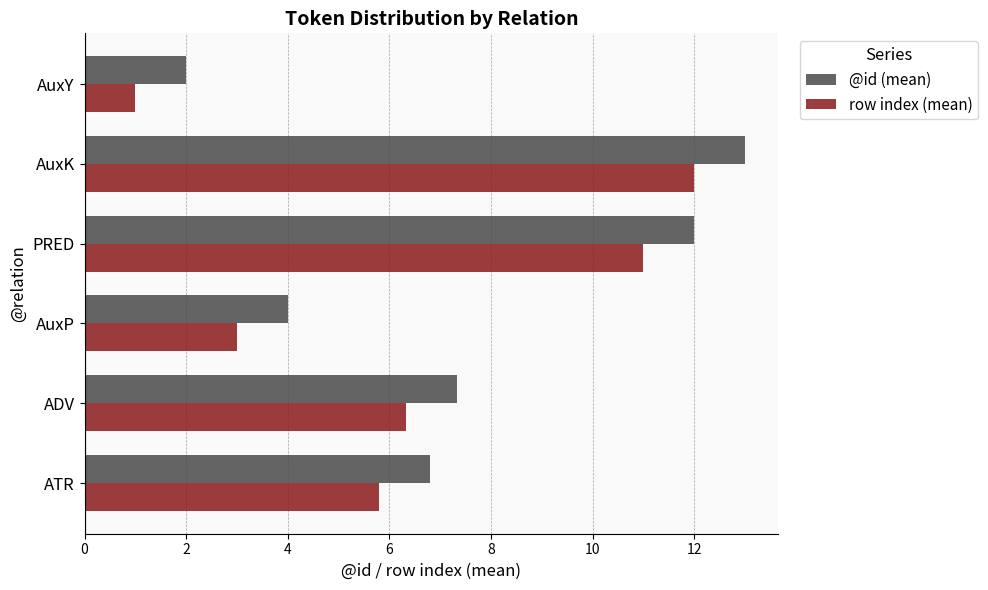

The row index (mean) series shows 0.9 at AuxP. True or false?

False